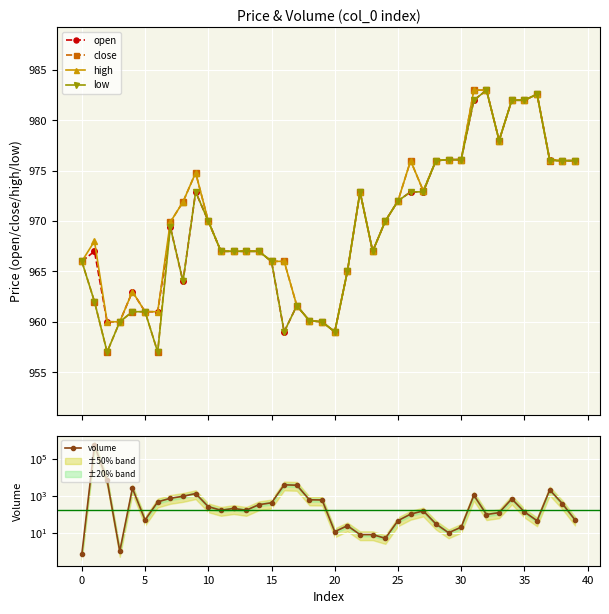

What is the label of the 39th point from the left?

38